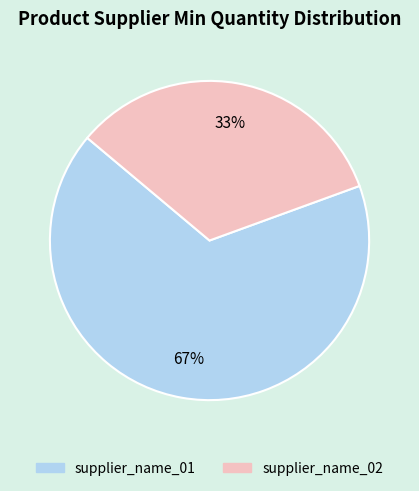

What is the ratio of the value at supplier_name_01 to the value at supplier_name_02?

2.0